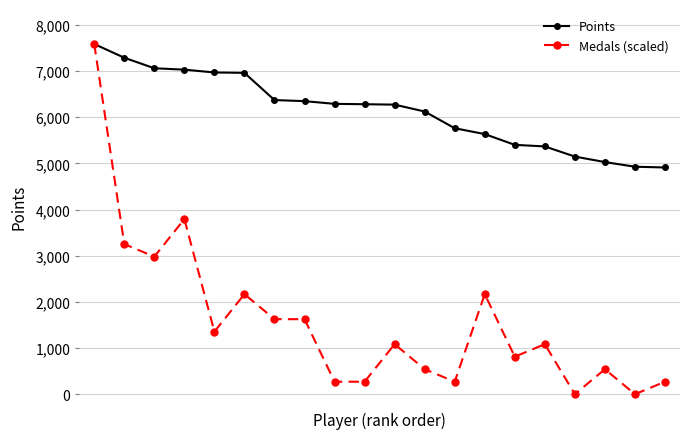

What is the lowest value of the Points series?

4911.0